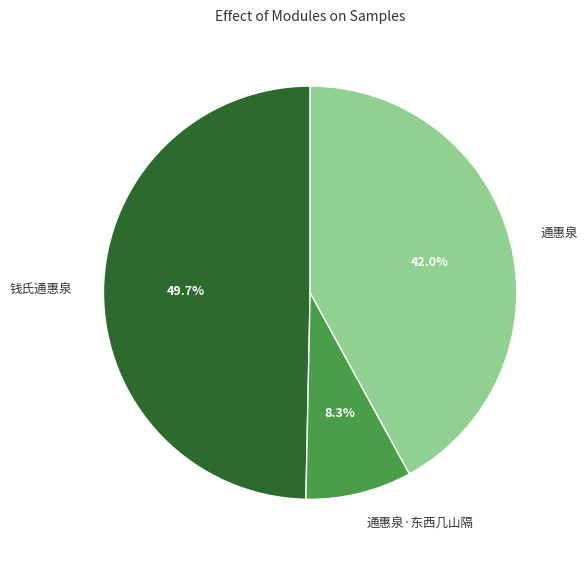

The 通惠泉·东西几山隔 slice represents 1% of the pie. True or false?

False